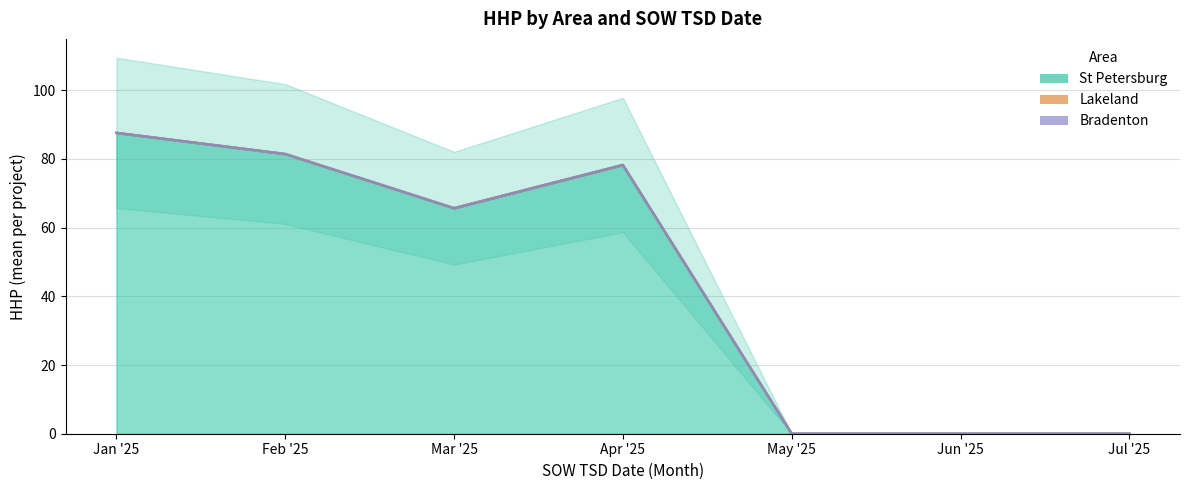

True or false: Lakeland and St Petersburg intersect in this chart.

False